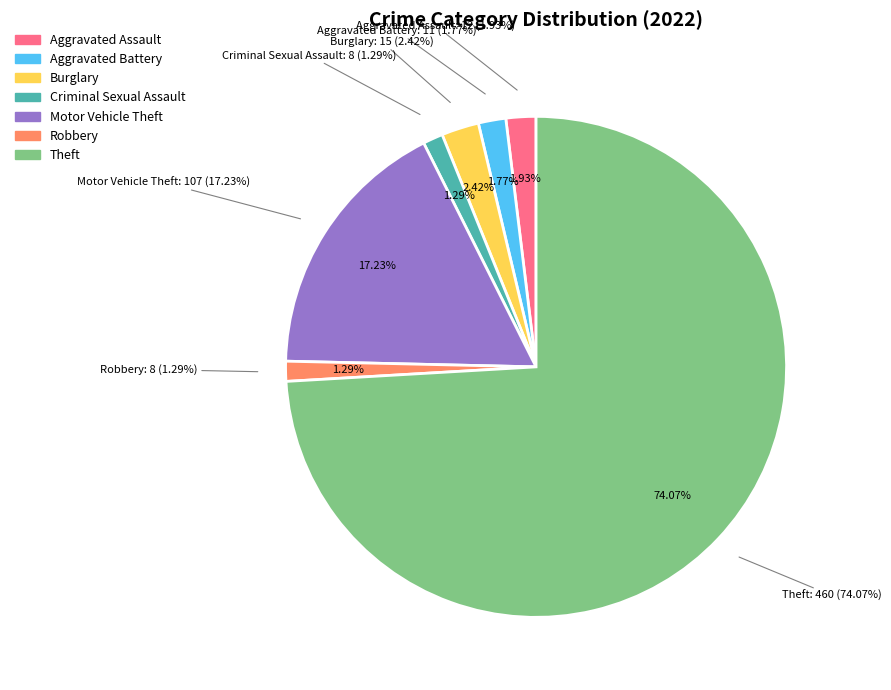

To the nearest percent, what portion does Aggravated Battery represent?

2%